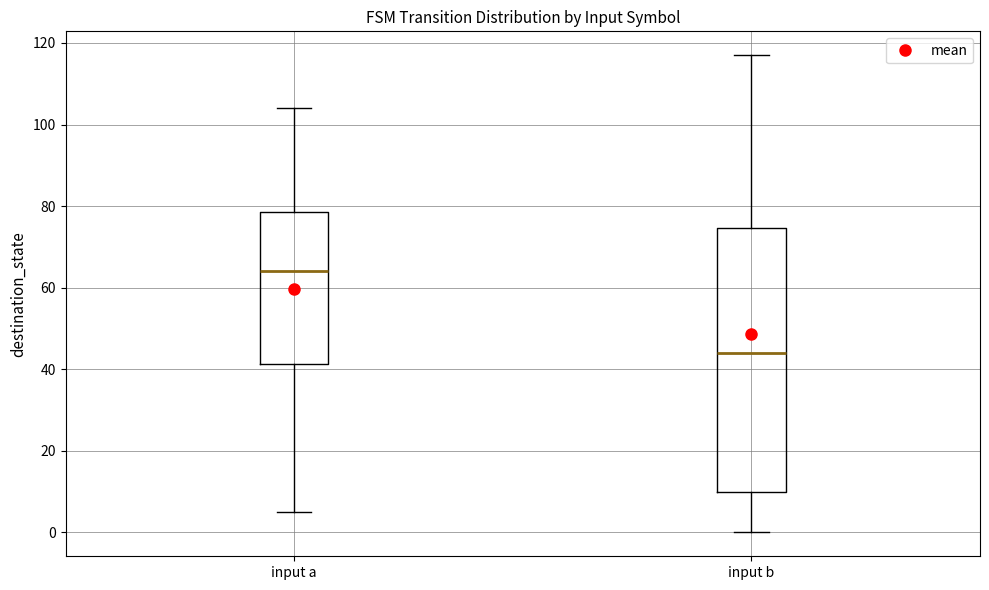

Which box is the tallest, from its lower edge to its upper edge?

input b